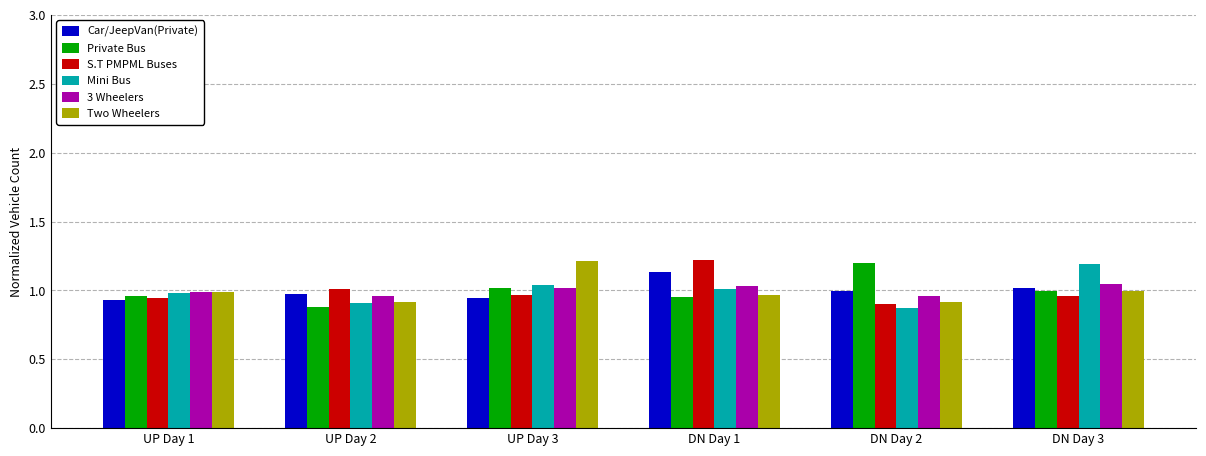

What is the sum of the S.T PMPML Buses values at DN Day 3 and UP Day 1?

1.9